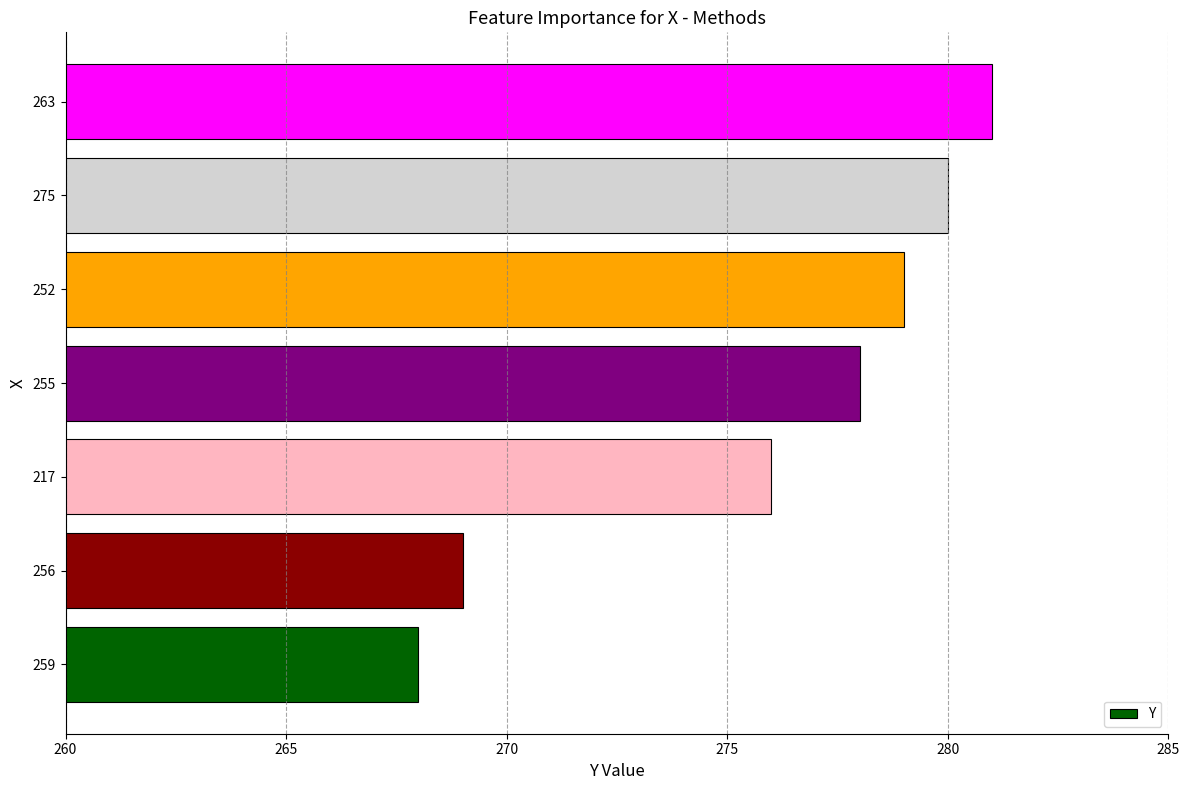

Rank the categories by value from lowest to highest.

259, 256, 217, 255, 252, 275, 263